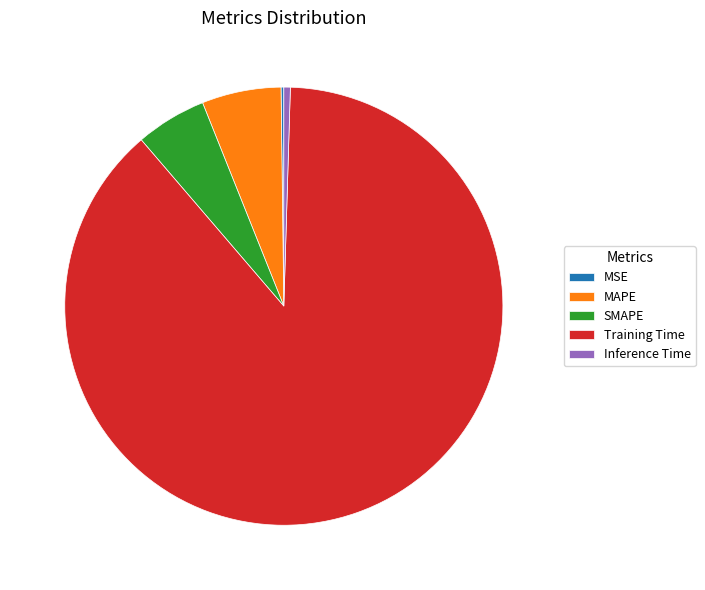

Which slice is the largest?

Training Time